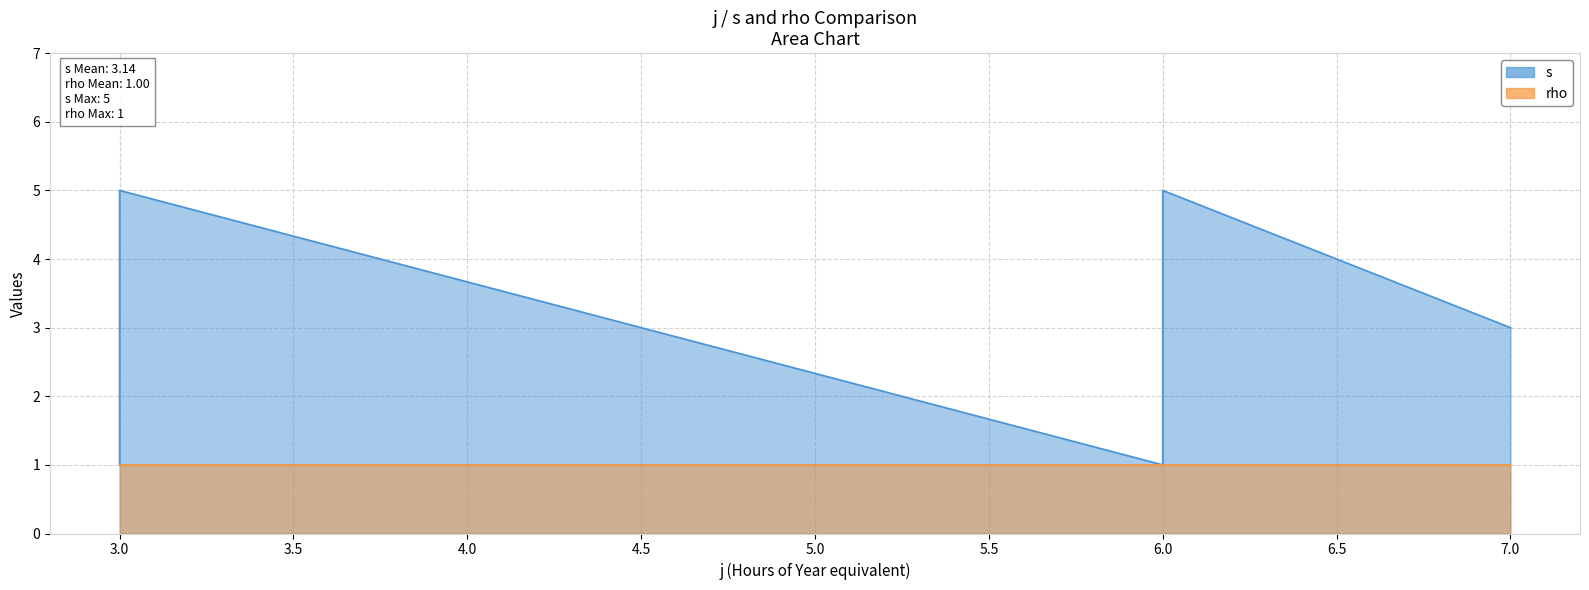

What is the minimum value for rho?

1